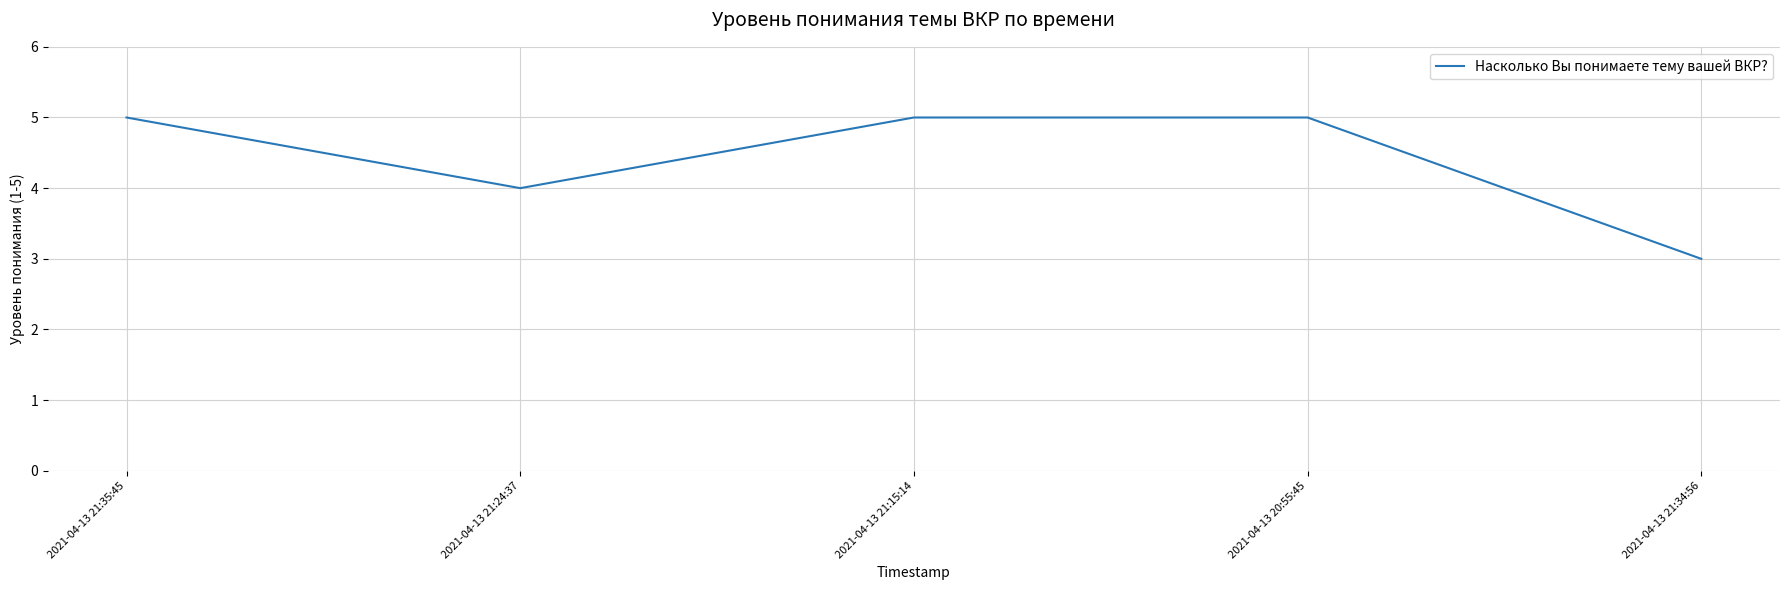

What position from the right is 2021-04-13 21:35:45?

5